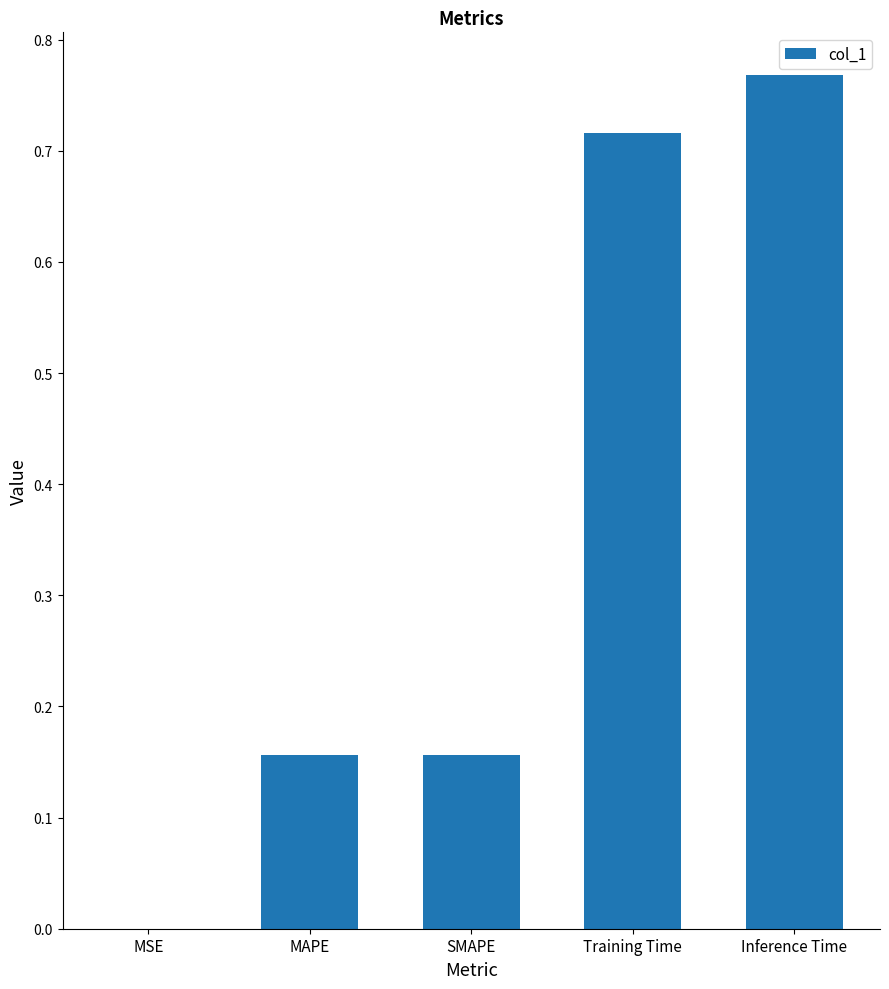

Which label corresponds to the largest value in the chart?

Inference Time